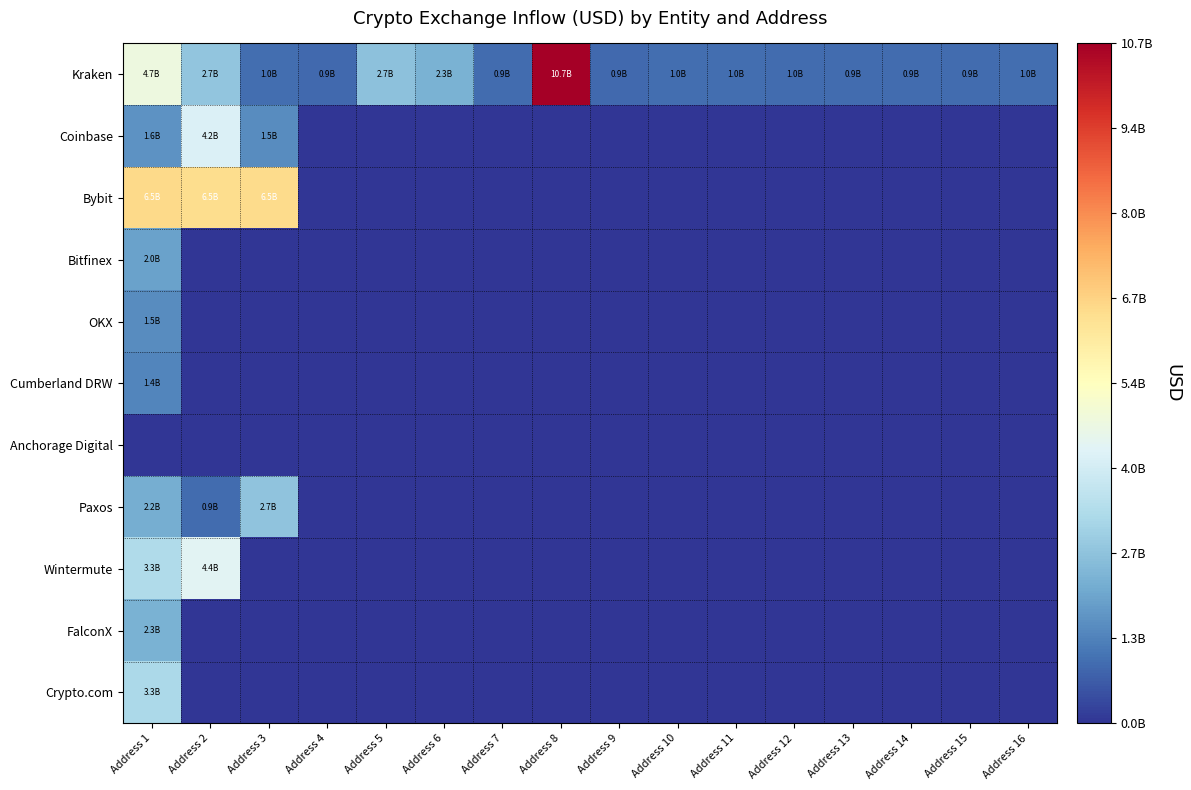

List the series in order of their peak value, lowest first.

Anchorage Digital, Cumberland DRW, OKX, Bitfinex, FalconX, Paxos, Crypto.com, Coinbase, Wintermute, Bybit, Kraken